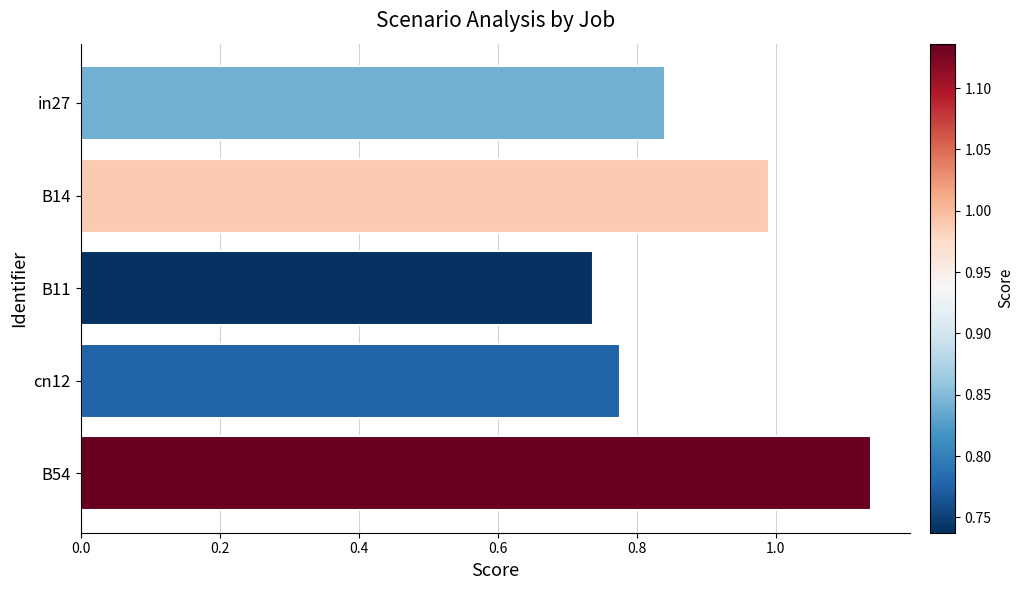

What is the sum of the values at in27 and B54?

2.0